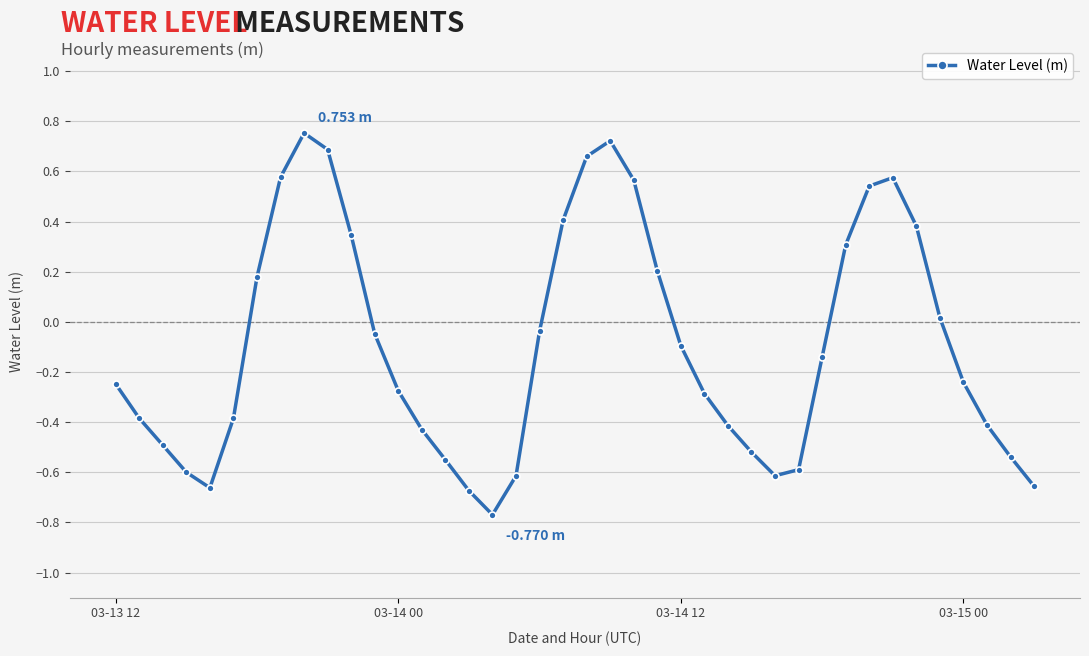

How many points are higher than both their immediate neighbors (excluding endpoints)?

3